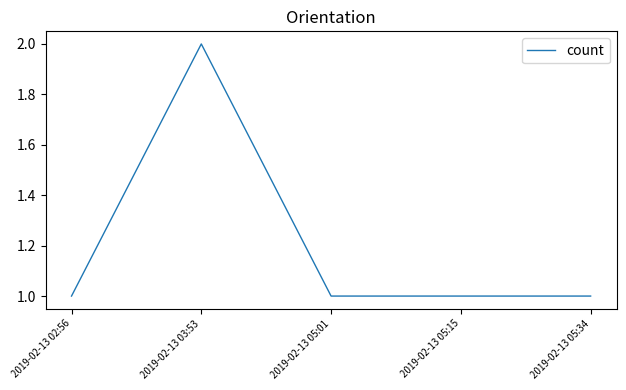

What position from the right is 2019-02-13 03:53?

4